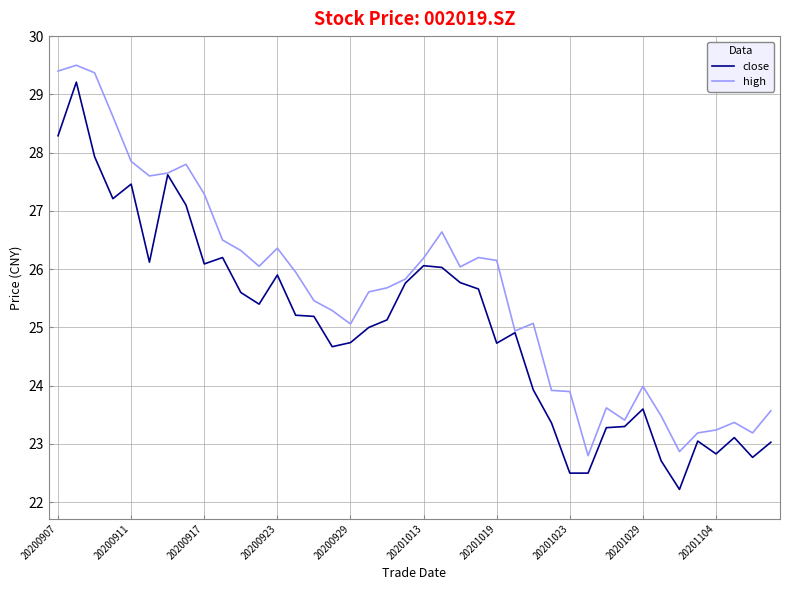

What is the smallest value displayed?

22.2